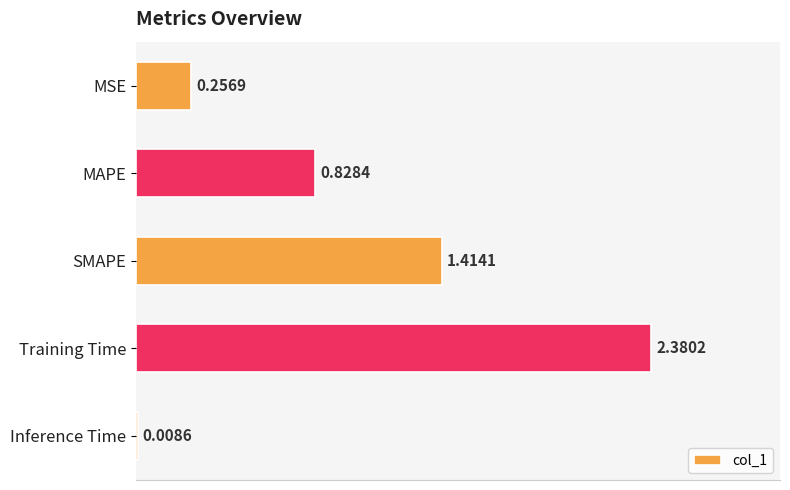

At which label is the value closest to 1?

MAPE